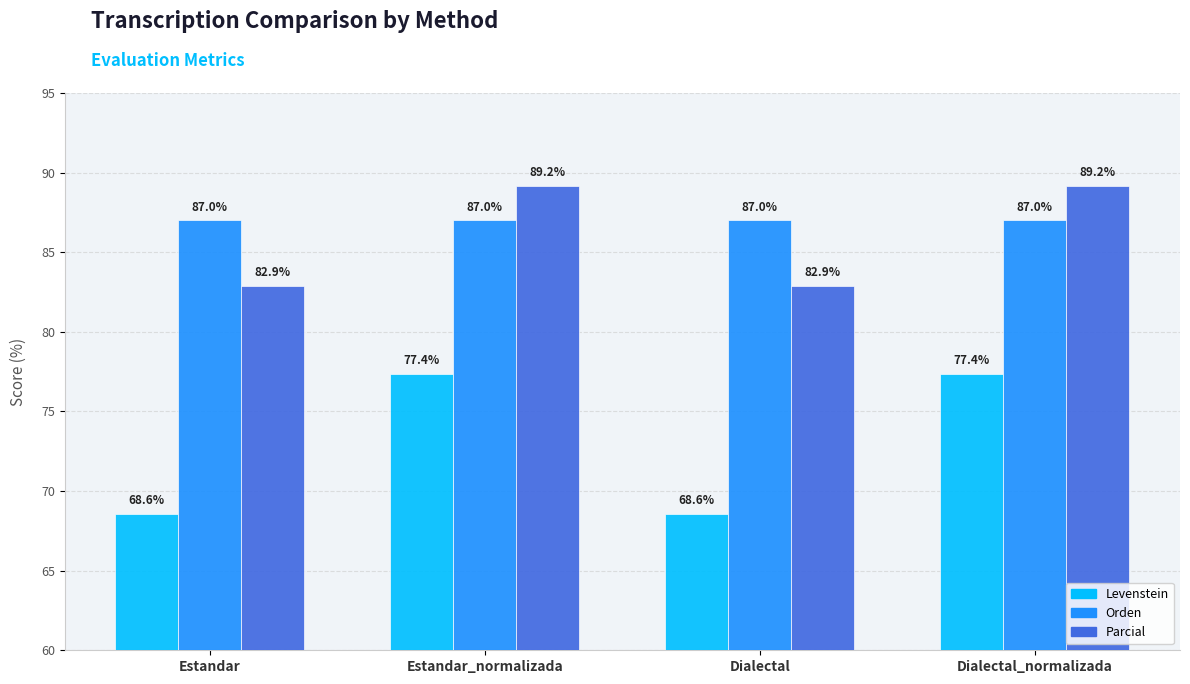

What is the lowest value of the Orden series?

87.0